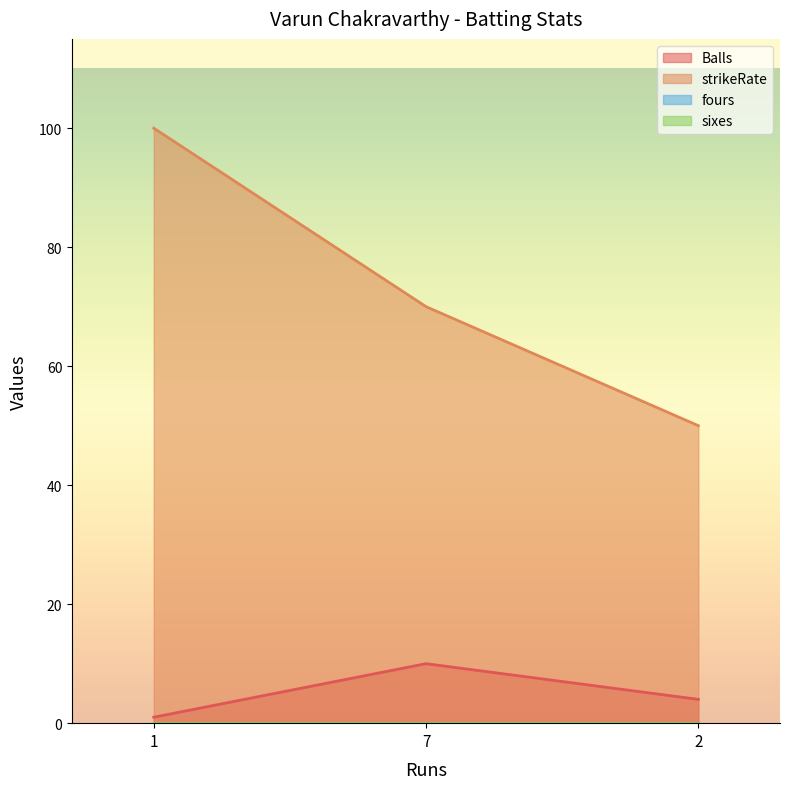

Between 7 and 2, which is larger?

7